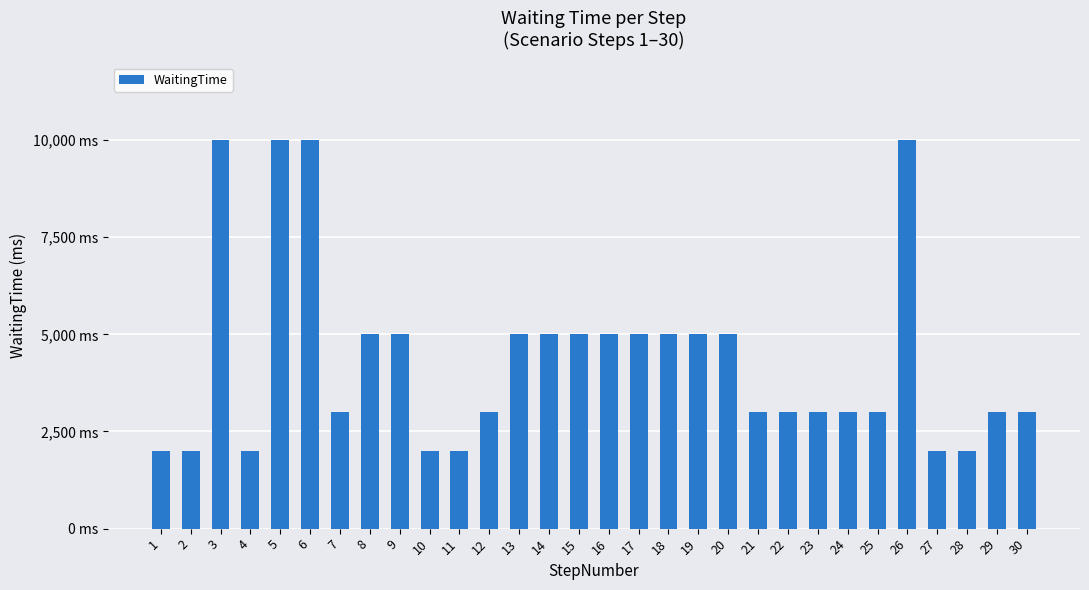

Count the values in the range 3000 to 5000.

19